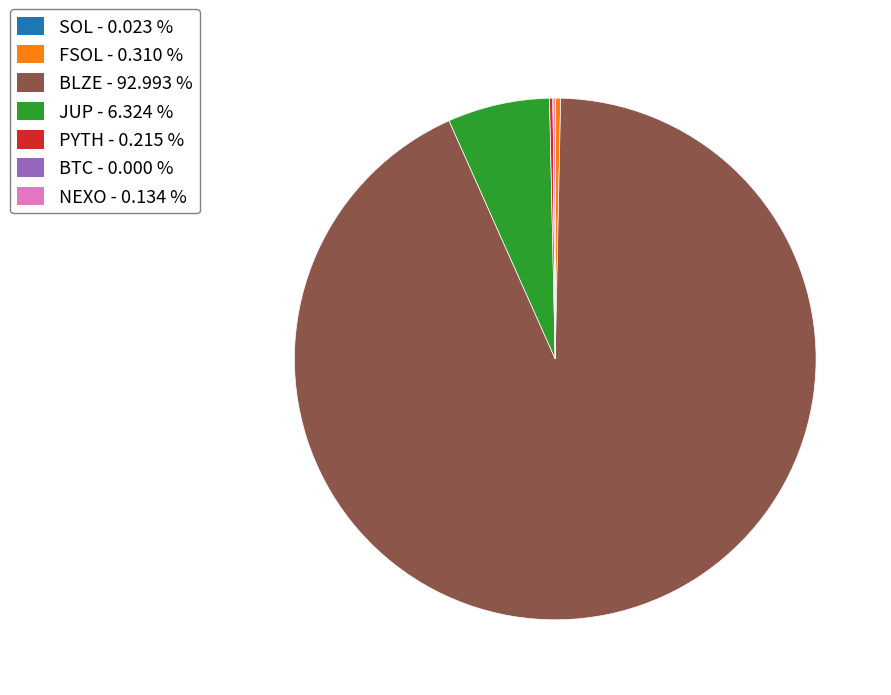

Does BLZE represent more than half of the total?

Yes